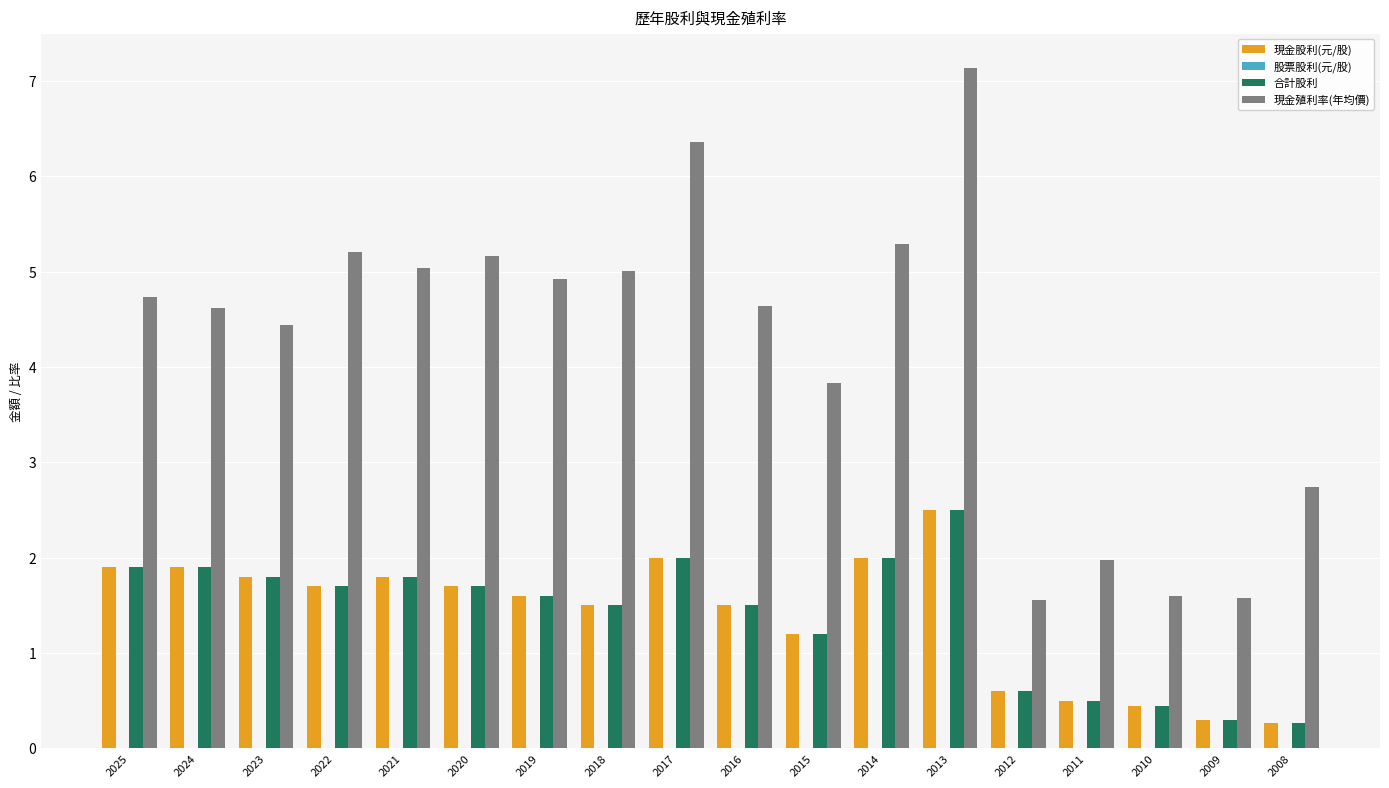

What is the sum of all 現金殖利率(年均價) values?

75.9